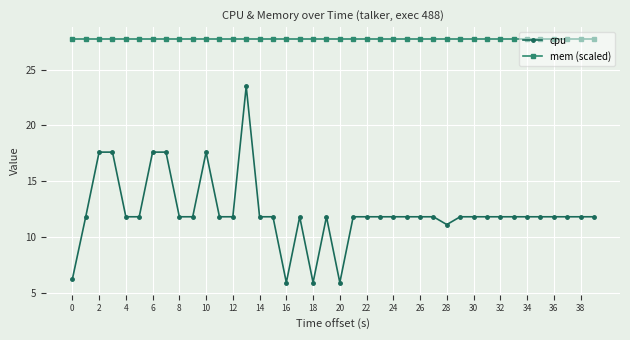

What is the average value of the mem (scaled) series?

27.7